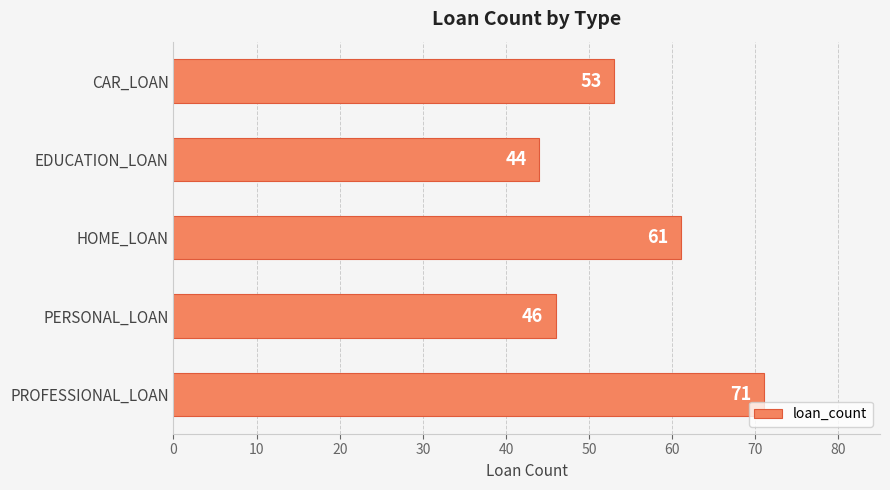

List the labels in order of value, largest first.

PROFESSIONAL_LOAN, HOME_LOAN, CAR_LOAN, PERSONAL_LOAN, EDUCATION_LOAN